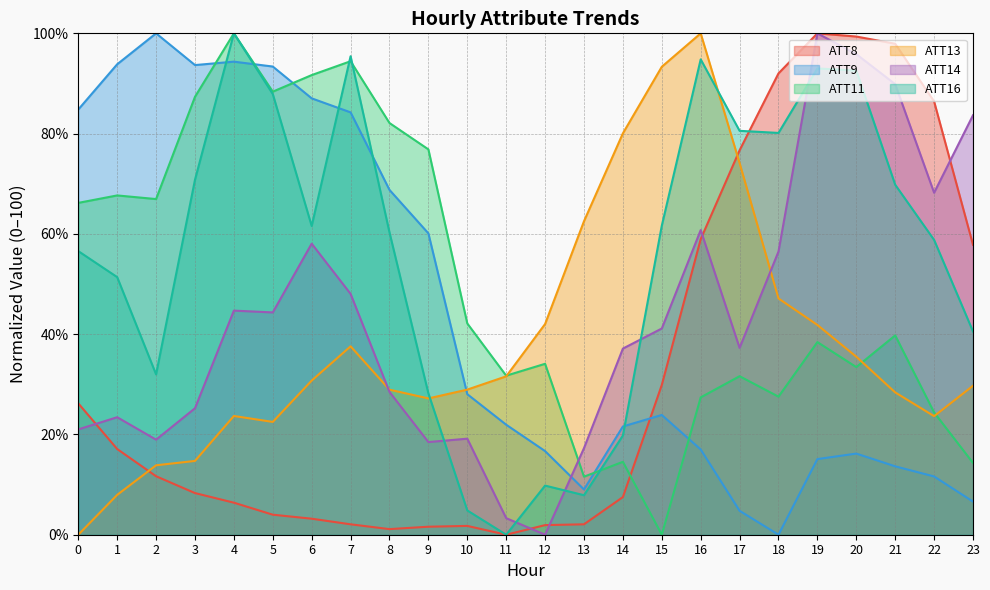

At which label is ATT14 closest to 50?

7